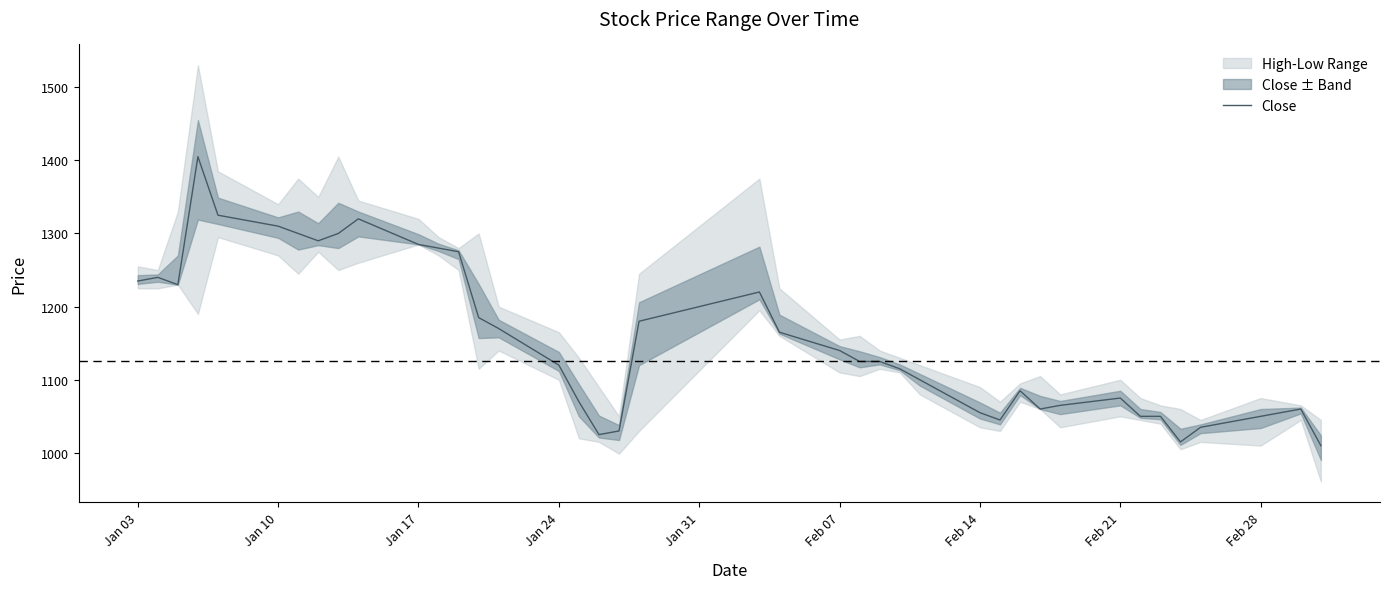

Is it true that Close equals 1075 at Feb 21?

True